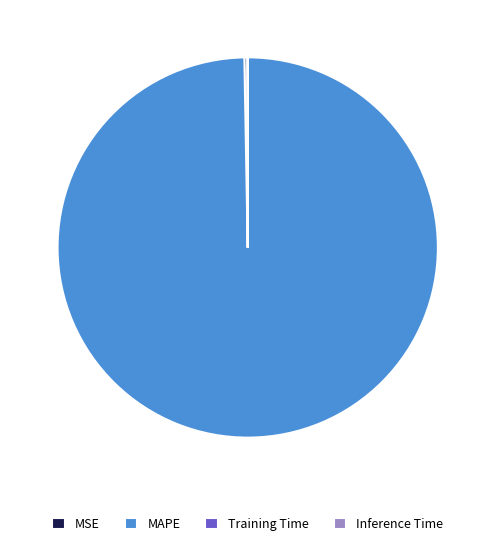

Is it true that MSE is 0% of the pie?

True